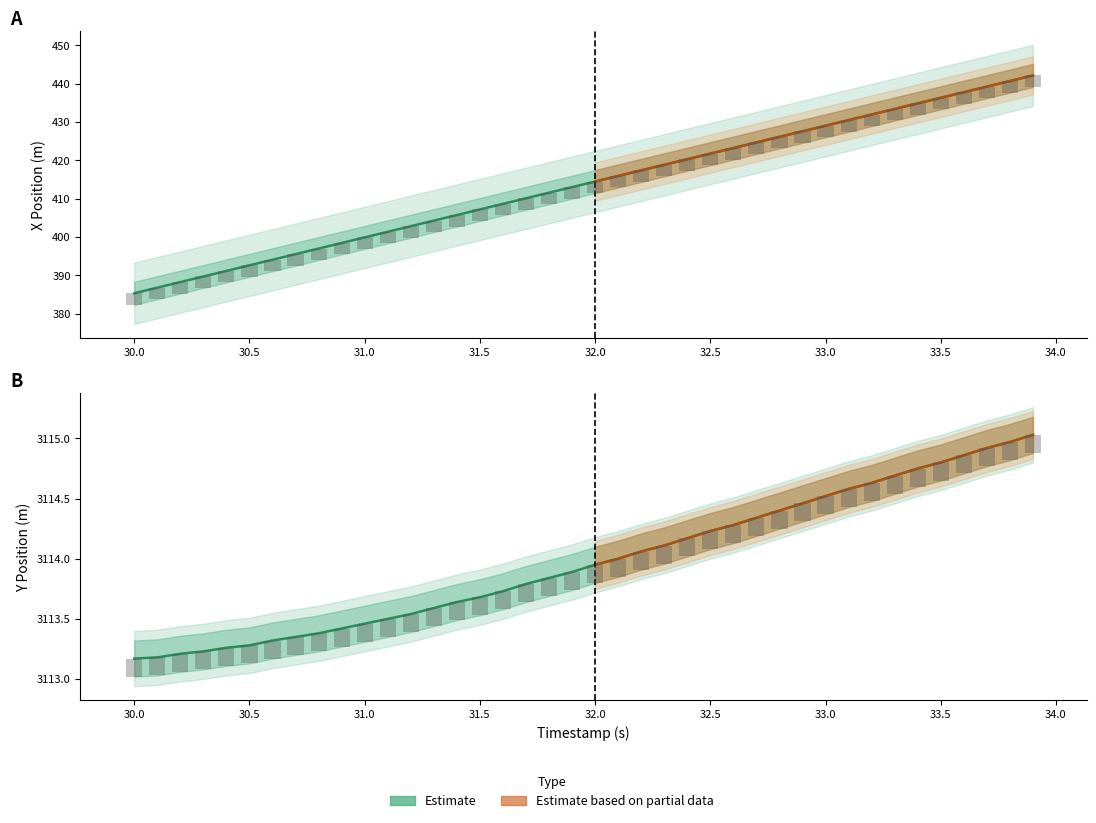

Which series has the widest spread of values?

X